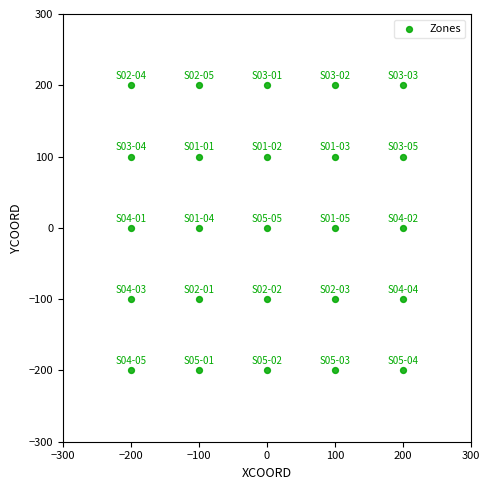

What is the range of X values (max minus min)?

400